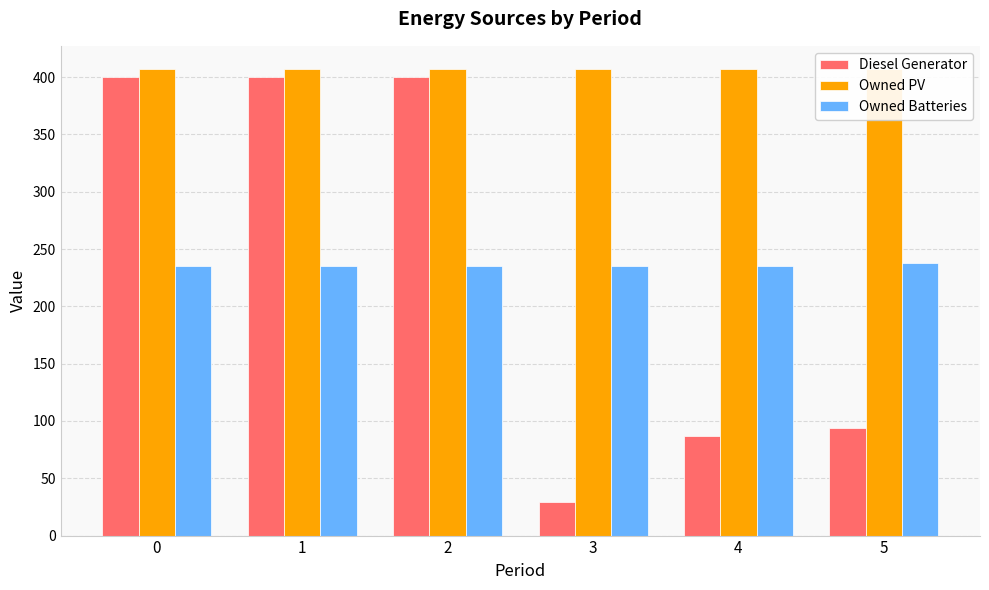

What is the difference between the Diesel Generator values at 3 and 4?

58